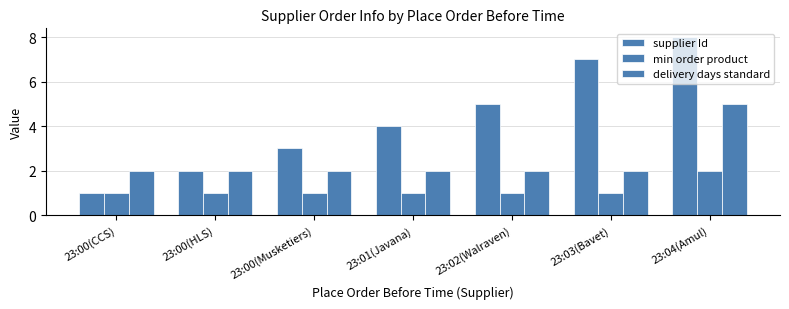

How many distinct data groups are displayed?

3